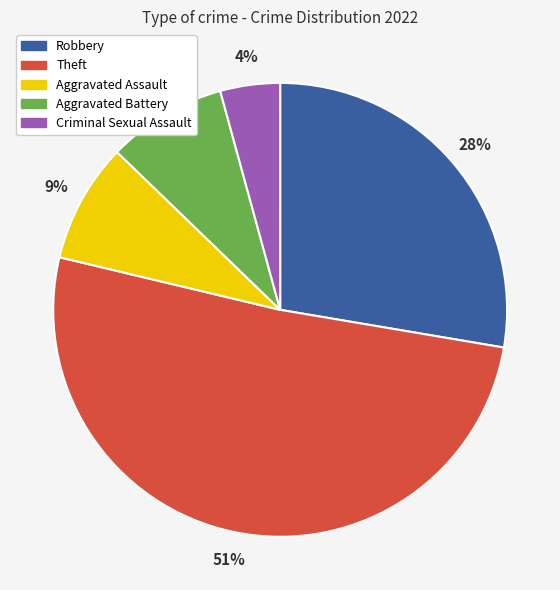

Approximately how many times larger is the value at Aggravated Battery compared to Aggravated Assault?

1.0